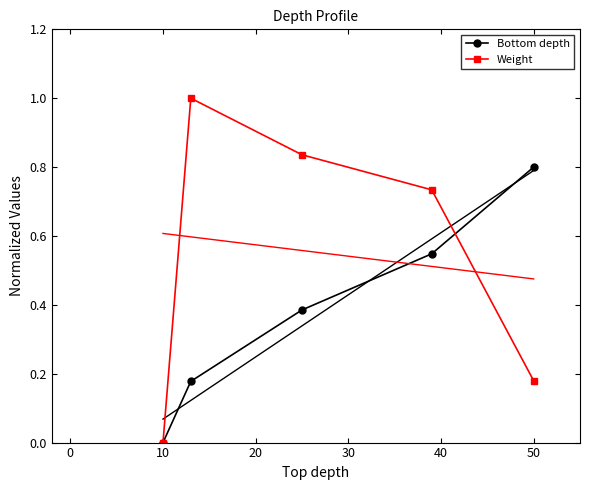

Is this an area chart (filled region under the line)?

No